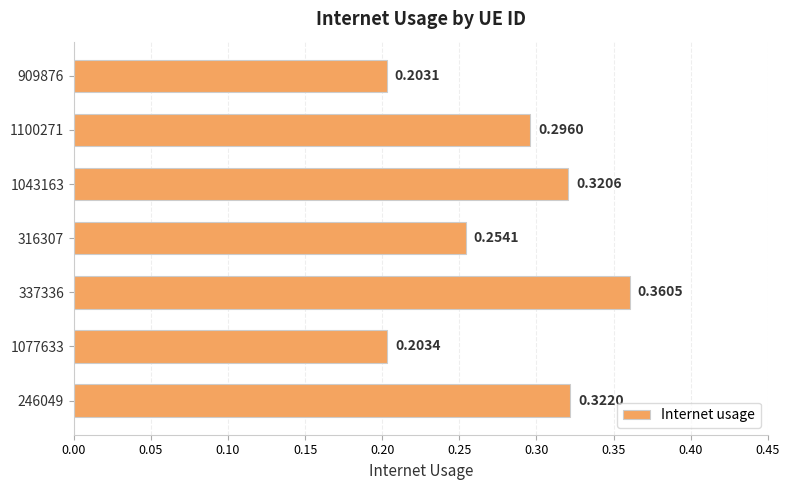

What is the sum of all values?

2.0